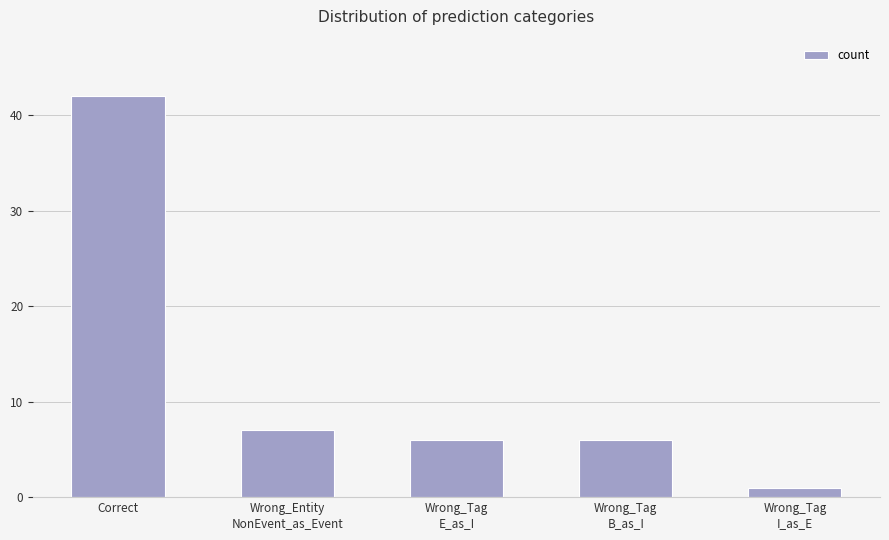

Reading left to right, what are all the values shown in this chart?

42	7	6	6	1